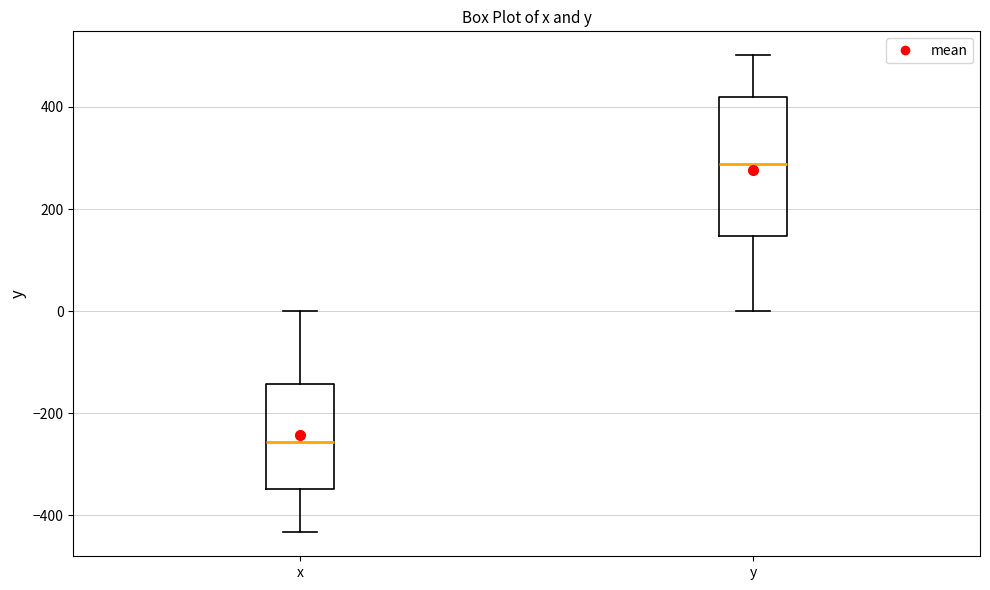

Which box has the highest median line?

y